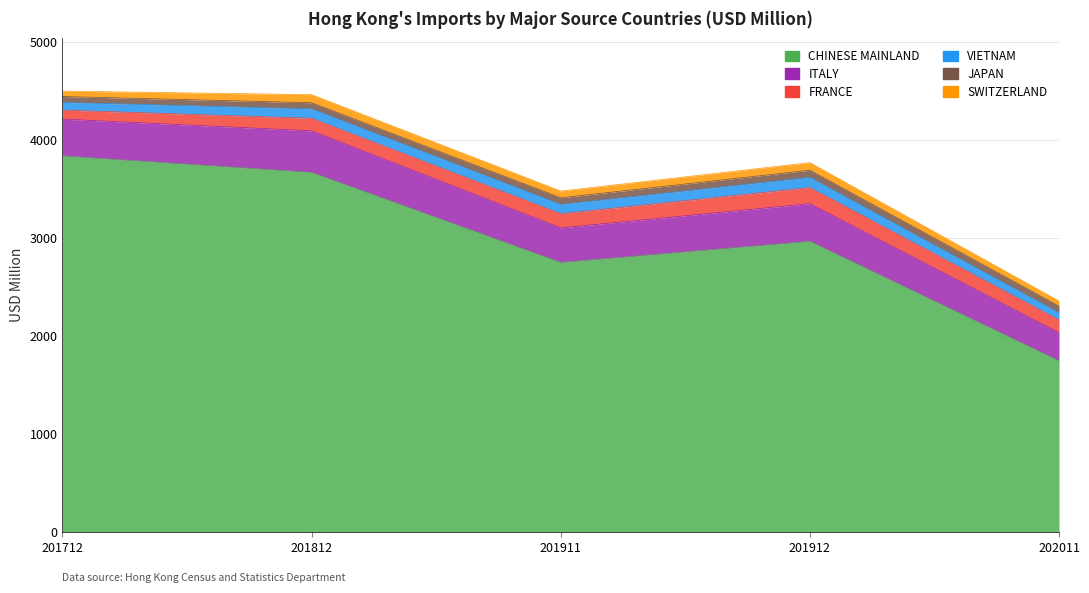

Which series has the widest spread of values?

CHINESE MAINLAND